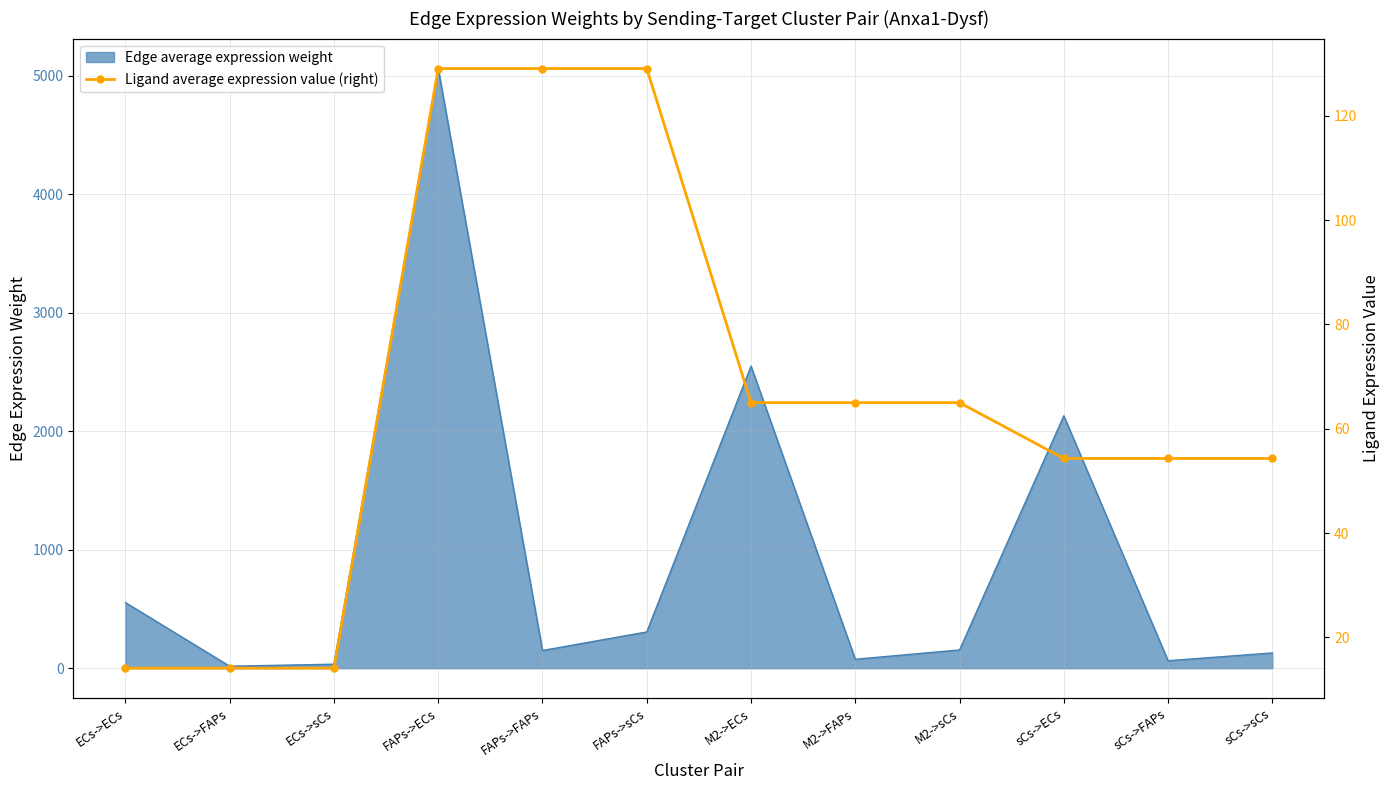

What is the change in value from ECs->sCs to M2->sCs?

+50.9